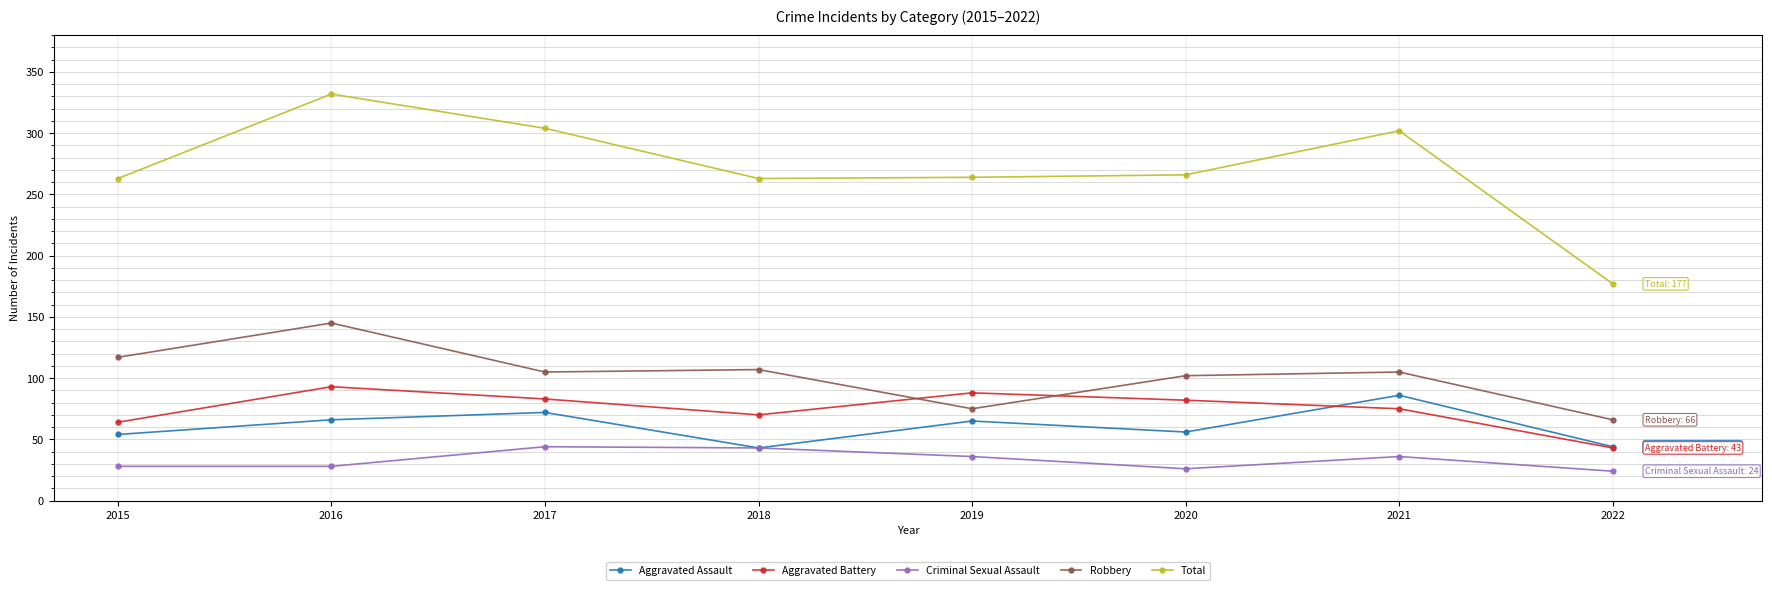

How many interior local peaks does the Aggravated Assault series have?

3